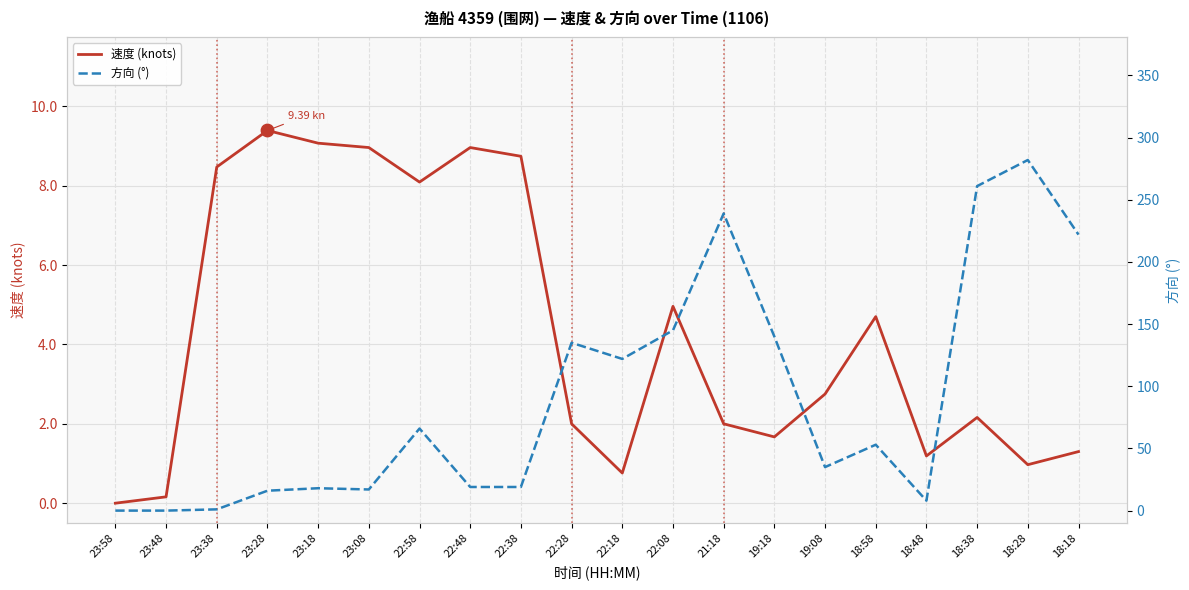

Which series has the largest total across all categories?

方向 (°)